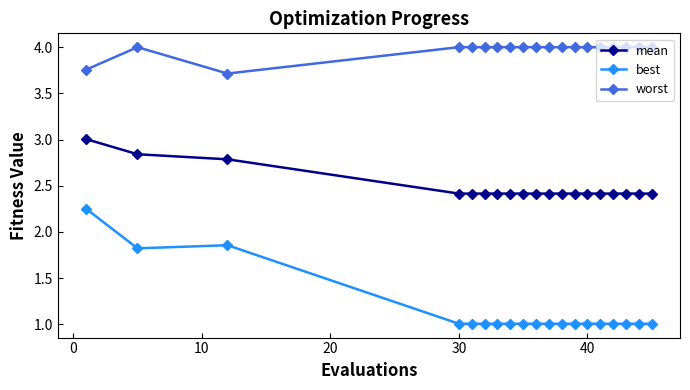

What is the sum of all best values?

22.0